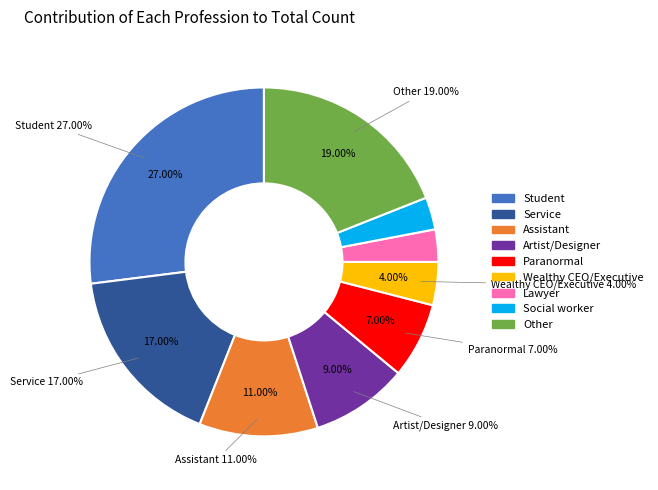

Is there a majority slice in this chart?

No